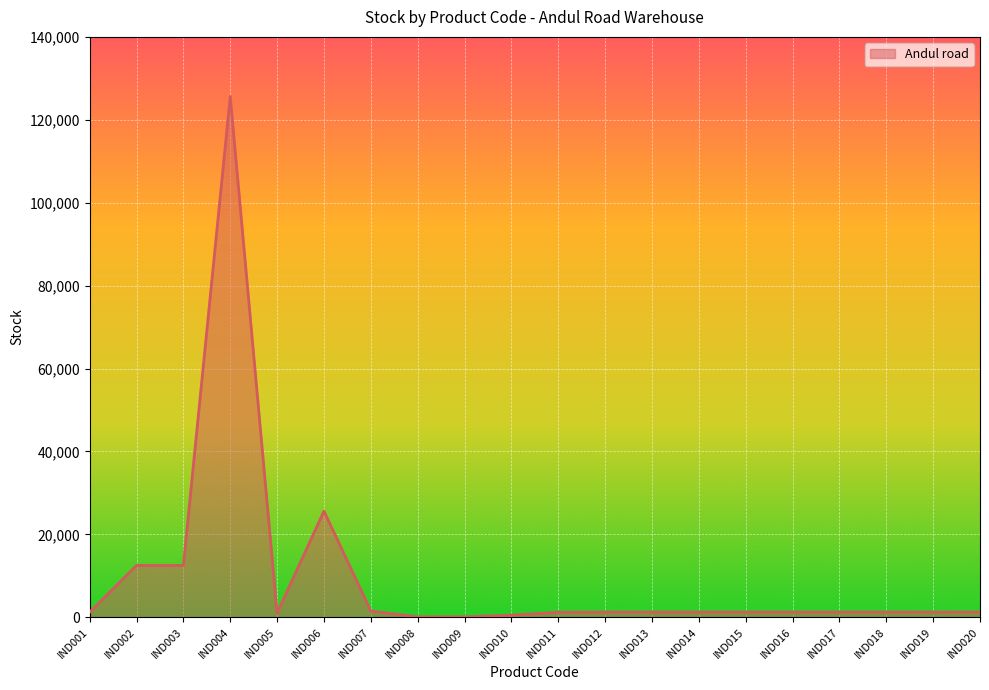

What is the difference between the maximum and minimum values?

125500